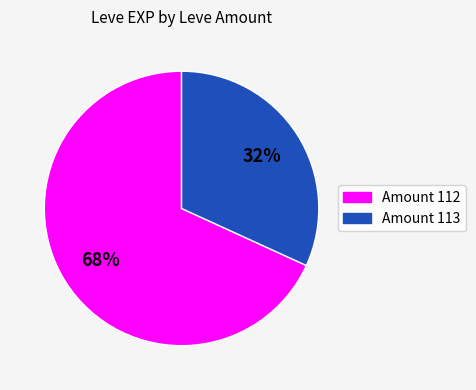

To the nearest percent, what is the average slice percentage?

50%